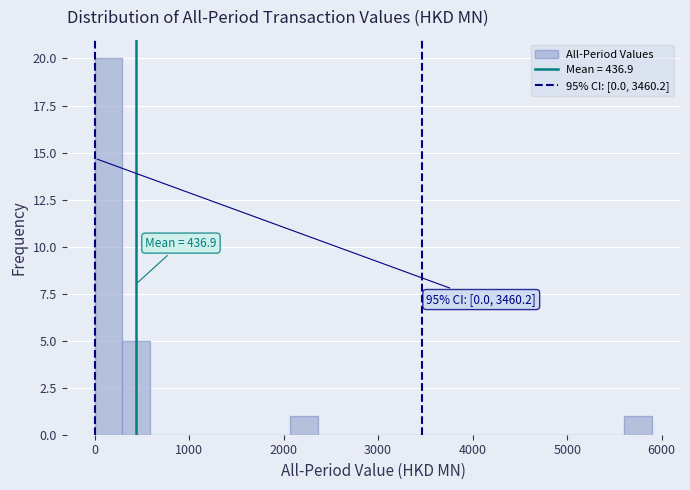

Read against the x-axis, roughly where is the centre of the tallest bar?

100